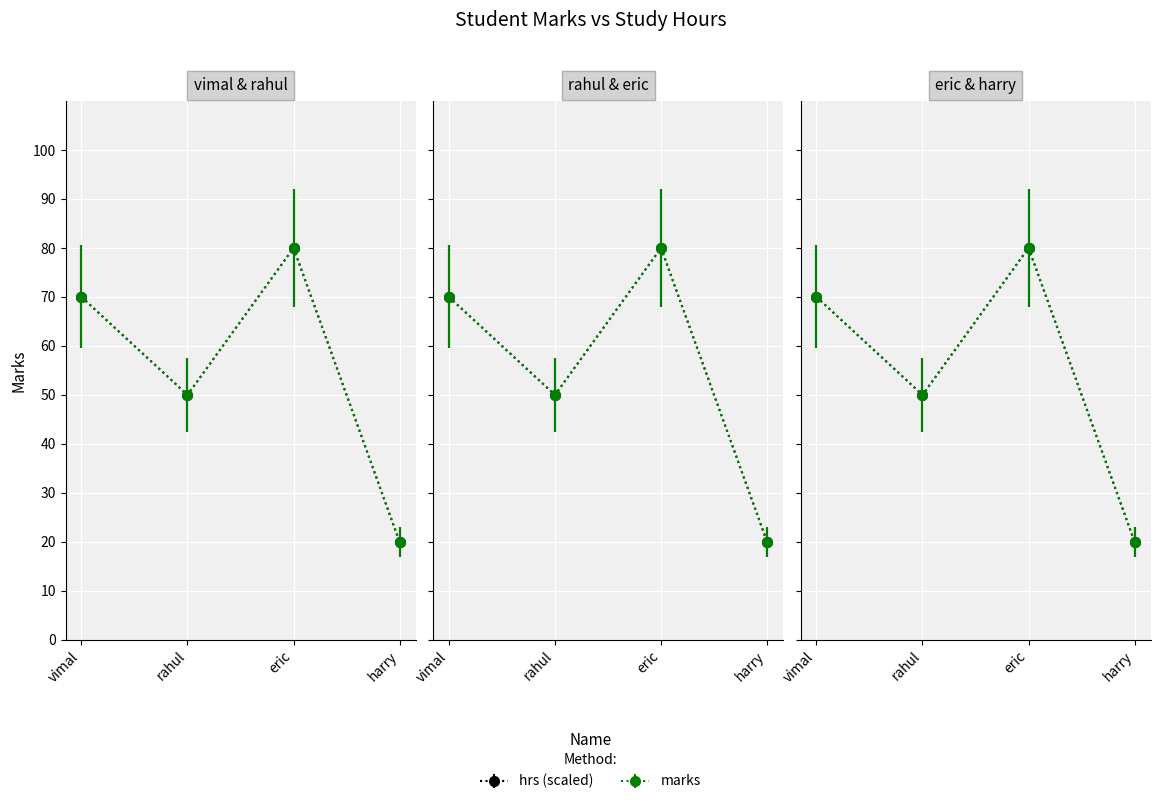

What is the greatest value displayed?

80